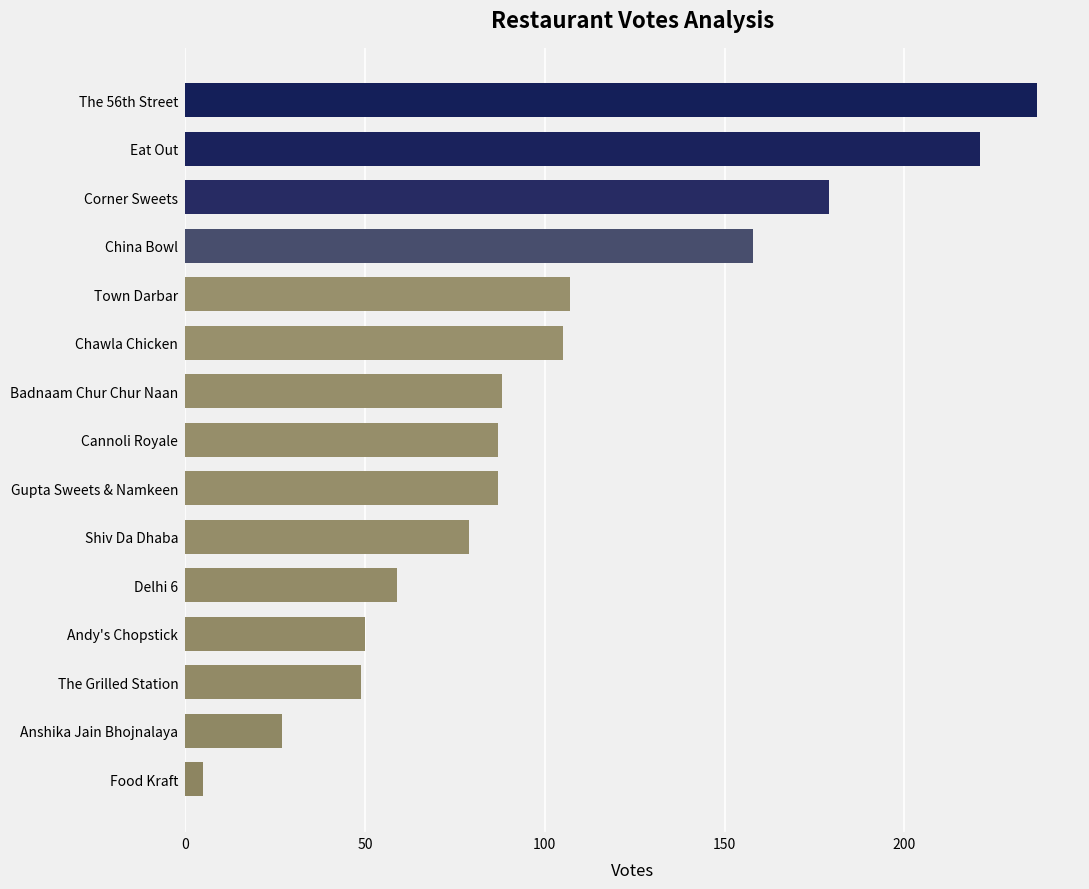

Which has a higher value, Corner Sweets or Town Darbar?

Corner Sweets